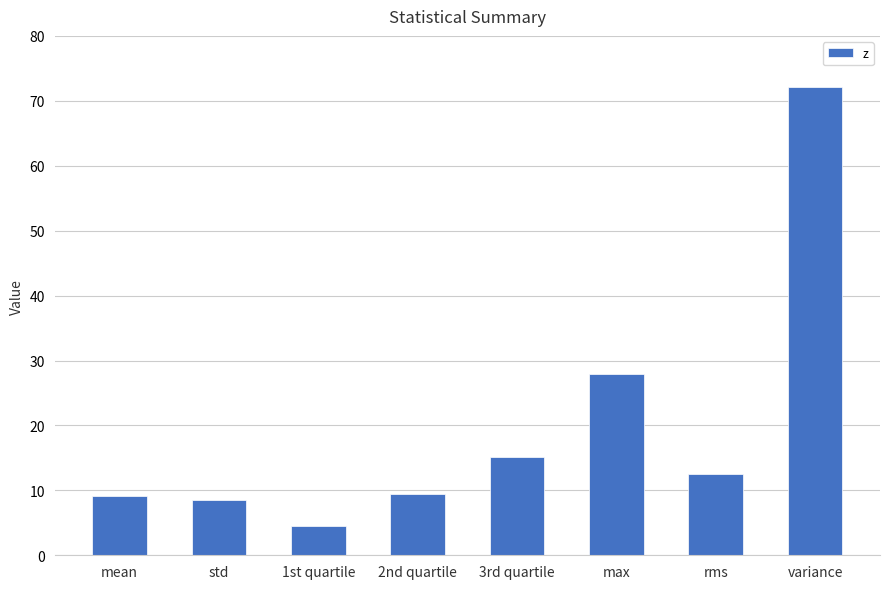

What is the change in value from mean to rms?

+3.3